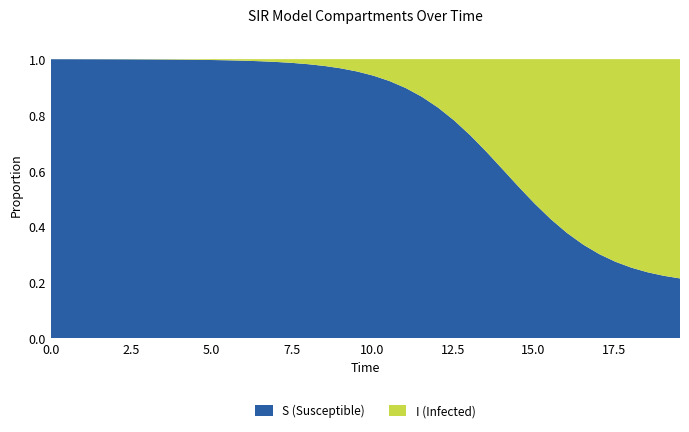

Reading left to right, what are all the values shown in this chart?

S: 0.0=1.0	0.5016722408026756=1.0	1.0033444816053512=1.0	1.5050167224080266=1.0	2.0066889632107023=1.0	2.508361204013378=1.0	3.0100334448160533=1.0	3.511705685618729=1.0	4.013377926421405=1.0	4.51505016722408=1.0	5.016722408026756=1.0	5.518394648829432=1.0	6.020066889632107=1.0	6.521739130434782=1.0	7.023411371237458=1.0	7.525083612040134=1.0	8.02675585284281=1.0	8.528428093645484=1.0	9.03010033444816=1.0	9.531772575250836=1.0	10.033444816053512=0.9	10.535117056856187=0.9	11.036789297658864=0.9	11.538461538461538=0.9	12.040133779264213=0.8	12.54180602006689=0.8	13.043478260869565=0.7	13.545150501672241=0.7	14.046822742474916=0.6	14.548494983277592=0.5	15.050167224080267=0.5	15.551839464882944=0.4	16.05351170568562=0.4	16.555183946488295=0.3	17.05685618729097=0.3	17.558528428093645=0.3	18.06020066889632=0.3	18.561872909698998=0.2	19.06354515050167=0.2	19.565217391304348=0.2
I: 0.0=0.0	0.5016722408026756=0.0	1.0033444816053512=0.0	1.5050167224080266=0.0	2.0066889632107023=0.0	2.508361204013378=0.0	3.0100334448160533=0.0	3.511705685618729=0.0	4.013377926421405=0.0	4.51505016722408=0.0	5.016722408026756=0.0	5.518394648829432=0.0	6.020066889632107=0.0	6.521739130434782=0.0	7.023411371237458=0.0	7.525083612040134=0.0	8.02675585284281=0.0	8.528428093645484=0.0	9.03010033444816=0.0	9.531772575250836=0.0	10.033444816053512=0.1	10.535117056856187=0.1	11.036789297658864=0.1	11.538461538461538=0.1	12.040133779264213=0.2	12.54180602006689=0.2	13.043478260869565=0.3	13.545150501672241=0.3	14.046822742474916=0.4	14.548494983277592=0.5	15.050167224080267=0.5	15.551839464882944=0.6	16.05351170568562=0.6	16.555183946488295=0.7	17.05685618729097=0.7	17.558528428093645=0.7	18.06020066889632=0.7	18.561872909698998=0.8	19.06354515050167=0.8	19.565217391304348=0.8